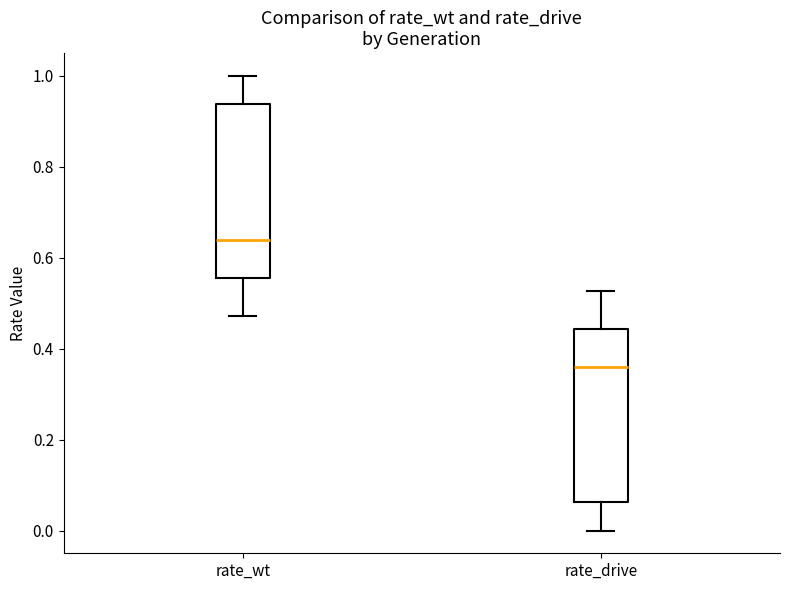

Reading left to right, read every box against the y-axis: the position of its median line, the range the box covers, and the ends of its whiskers. The values are not printed on the chart, so give them approximately, as read against the axis.

rate_wt: median 0.64, box 0.56 to 0.94, whiskers 0.48 to 1.00
rate_drive: median 0.36, box 0.06 to 0.44, whiskers 0.00 to 0.52